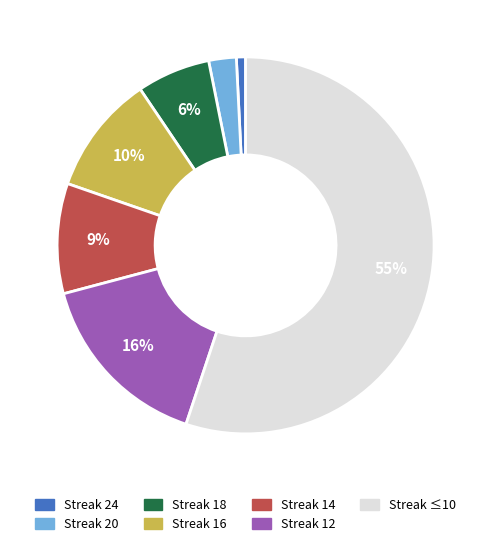

To the nearest percent, what percentage of the pie is Streak 18?

6%